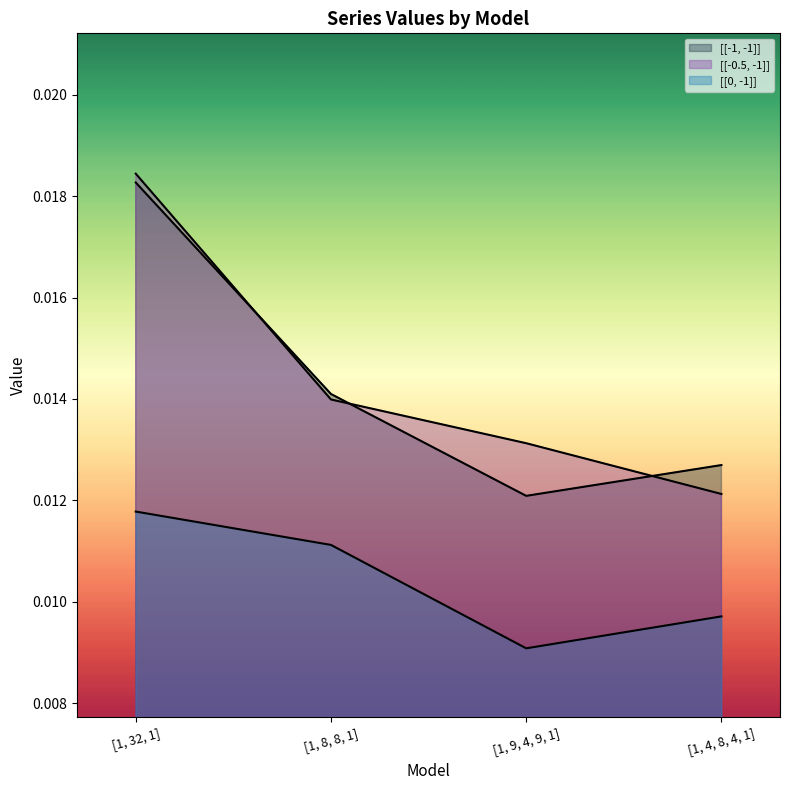

Rank the categories by [[-0.5, -1]] value from highest to lowest.

[1, 32, 1], [1, 8, 8, 1], [1, 9, 4, 9, 1], [1, 4, 8, 4, 1]